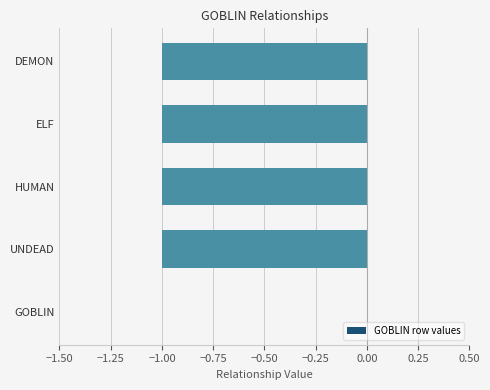

True or false: the data shows 0 at GOBLIN.

True